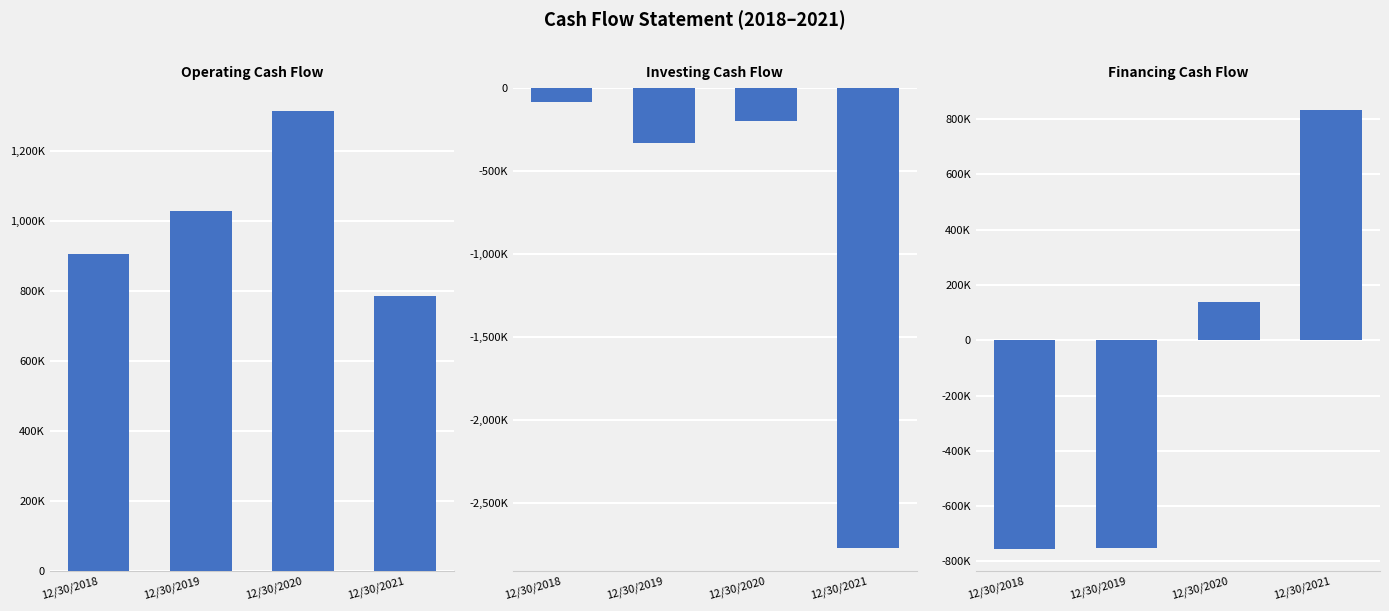

What is the value of the Operating Cash Flow bar at the 4th from the left?

784600